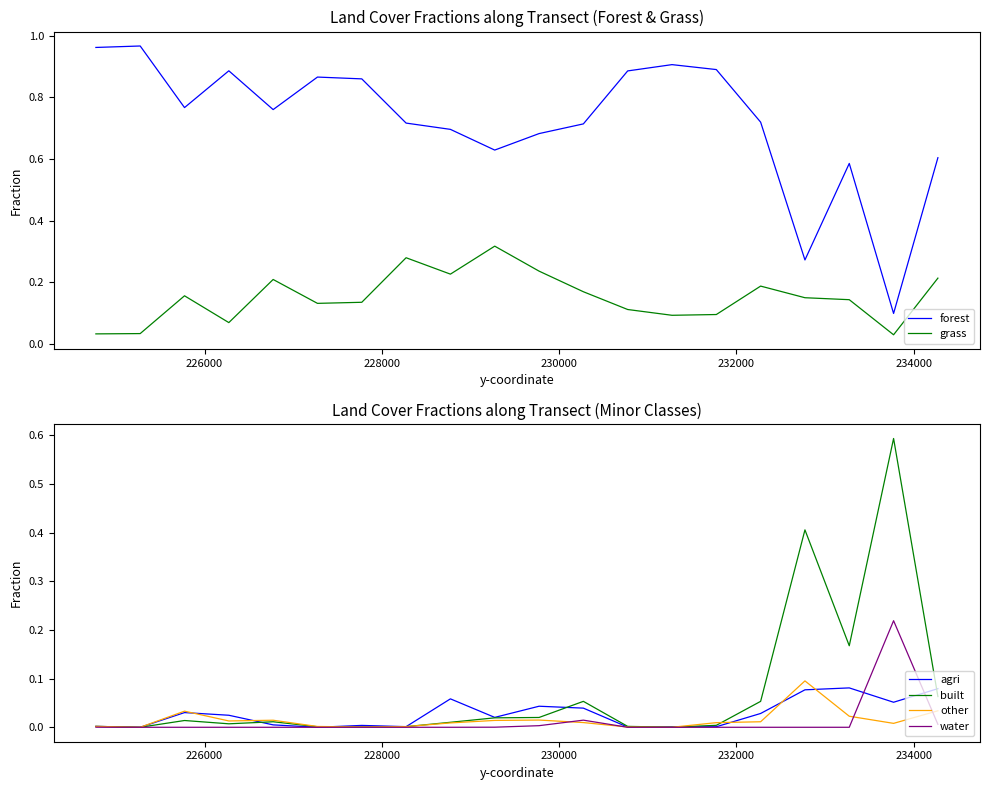

How many series are shown in this chart?

6